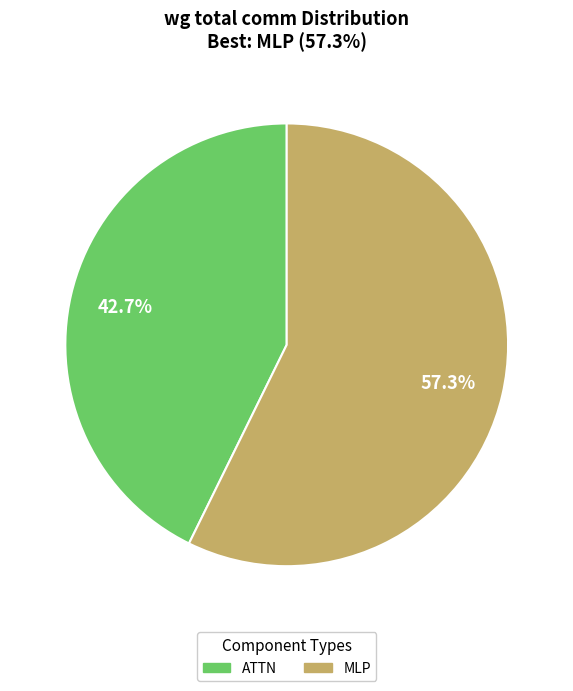

Which slice represents more than half of the pie?

MLP